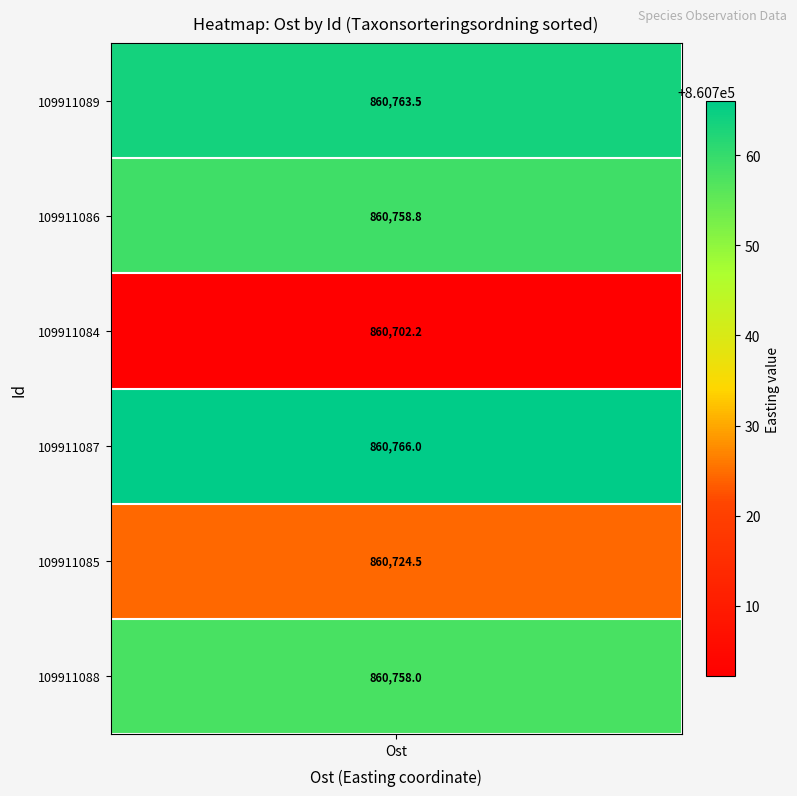

At which label does 109911088 first exceed 860757?

Ost